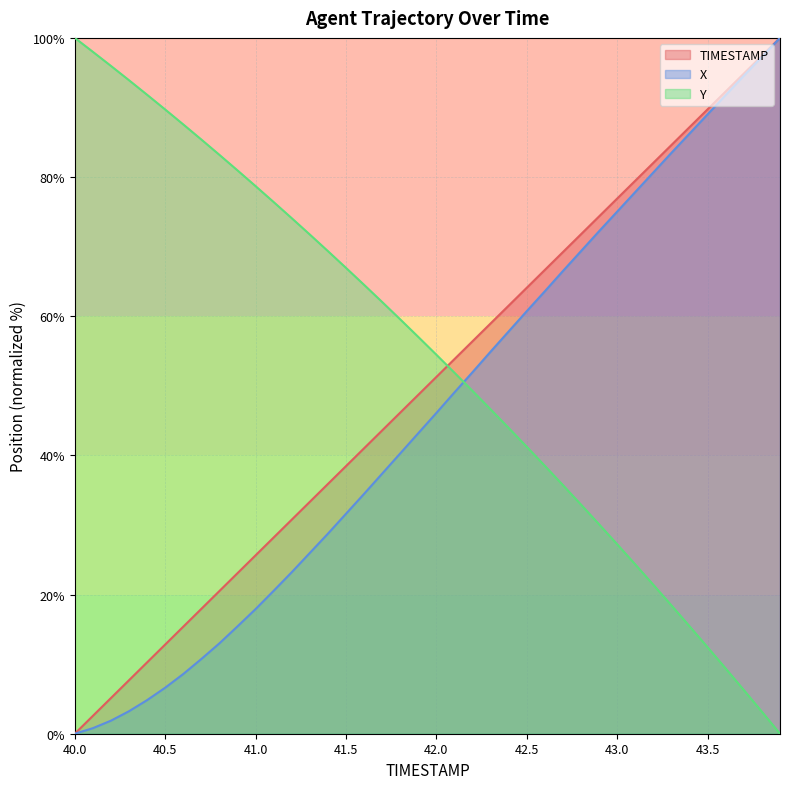

Count the number of data series in this chart.

3